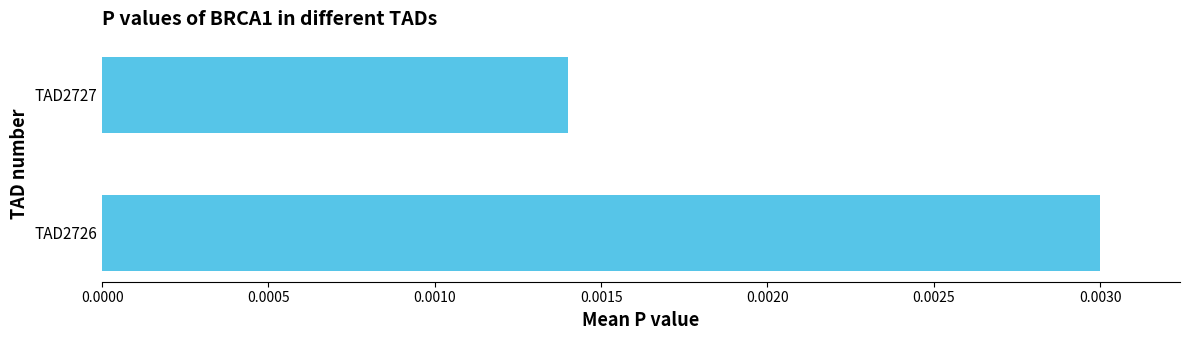

Which label corresponds to the smallest value in the chart?

TAD2727